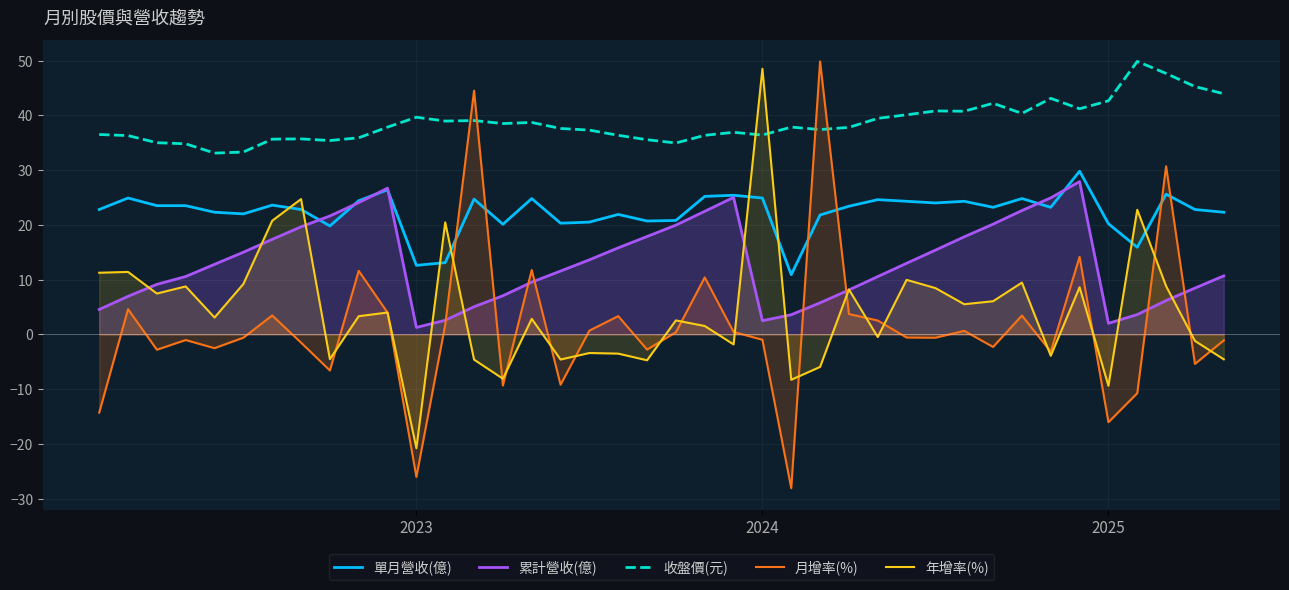

What is the approximate value of 累計營收(億) at 13?

5.0